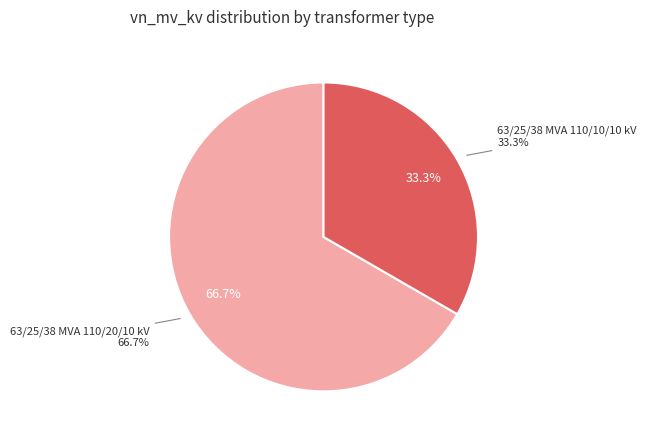

Between 63/25/38 MVA 110/10/10 kV and 63/25/38 MVA 110/20/10 kV, which is larger?

63/25/38 MVA 110/20/10 kV